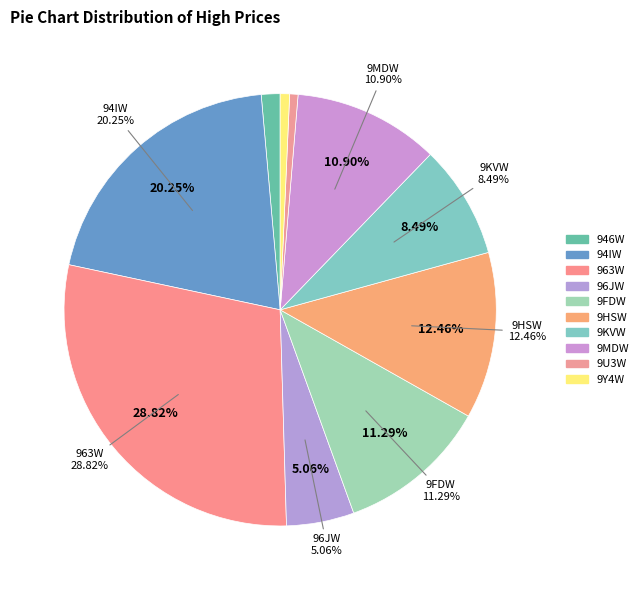

What percentage is the 9FDW slice, to the nearest percent?

11%